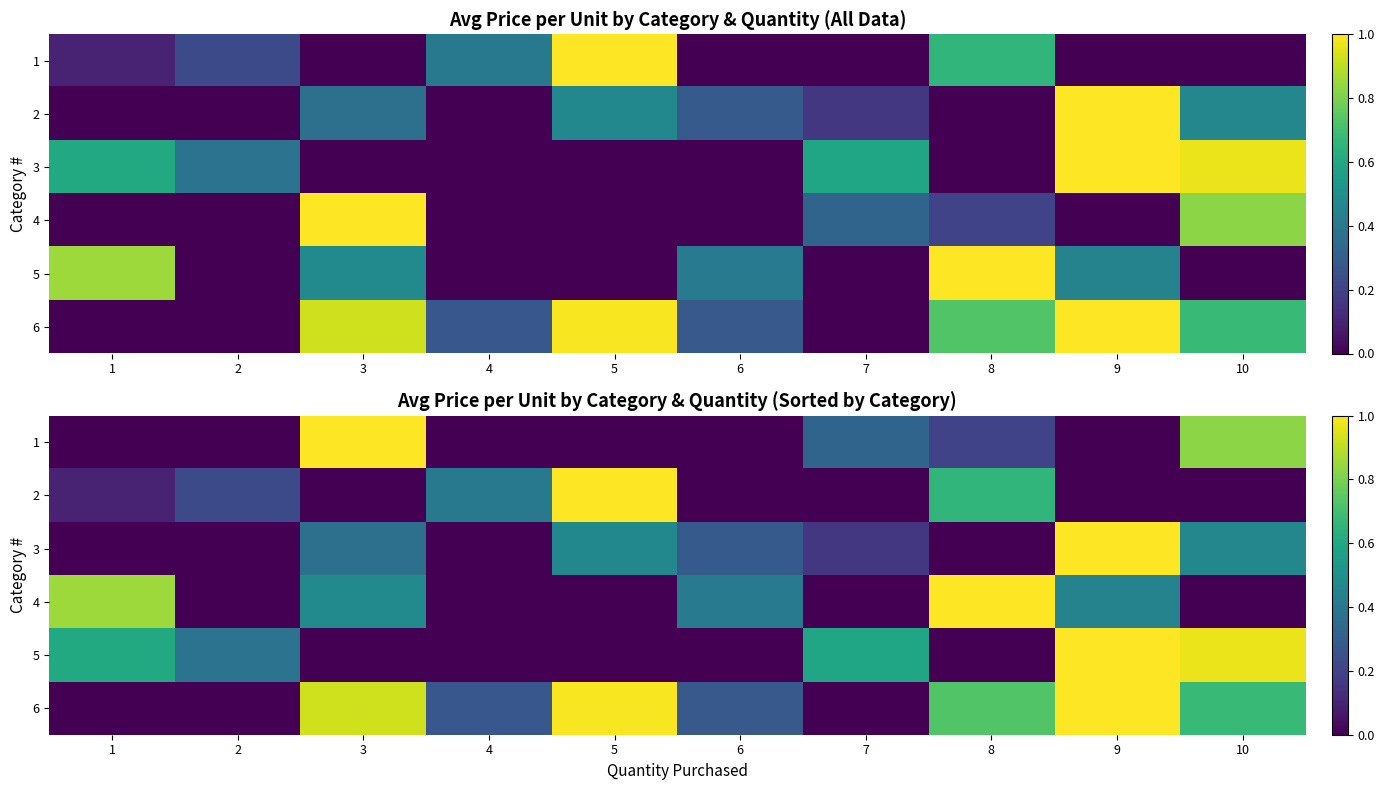

Is it true that 2 equals 0.0 at 3?

True